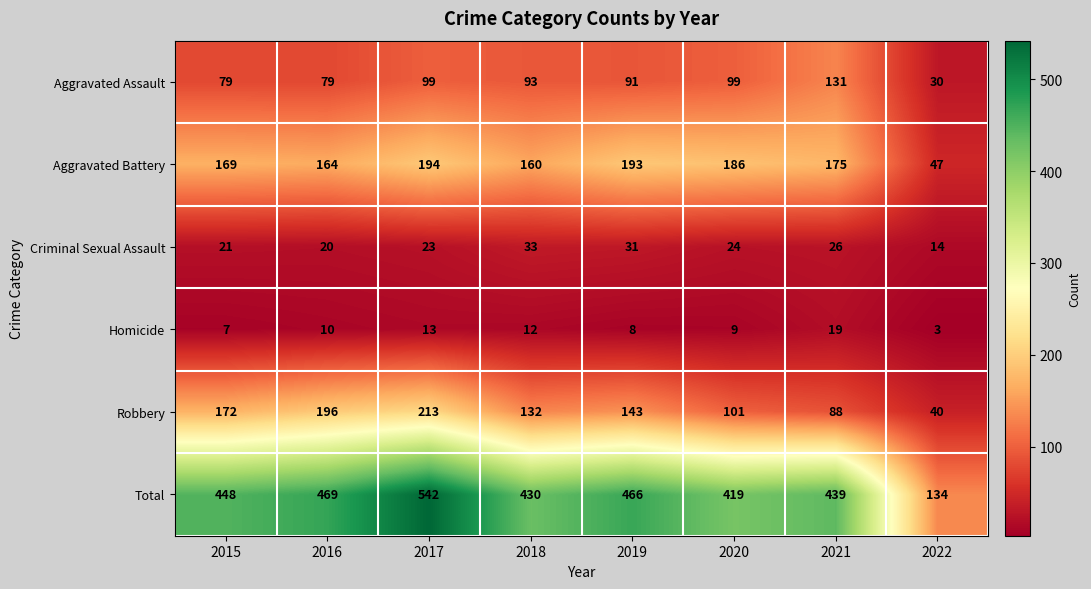

True or false: Aggravated Assault has a value of 79 at 2016.

True